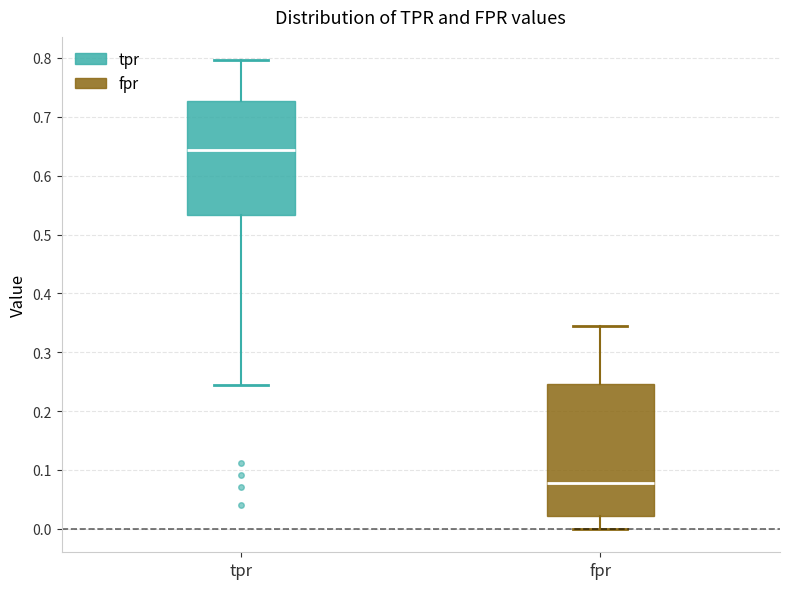

Reading left to right, read every box against the y-axis: the position of its median line, the range the box covers, and the ends of its whiskers. The values are not printed on the chart, so give them approximately, as read against the axis.

tpr: median 0.64, box 0.53 to 0.73, whiskers 0.24 to 0.80
fpr: median 0.08, box 0.02 to 0.25, whiskers 0.00 to 0.35